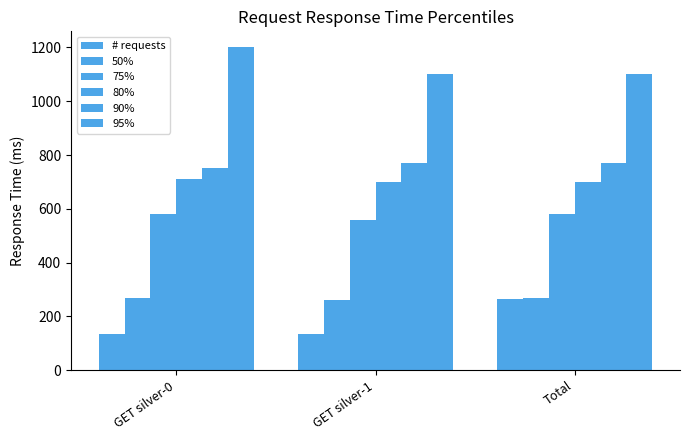

Which has a higher value, GET silver-1 or GET silver-0?

GET silver-1